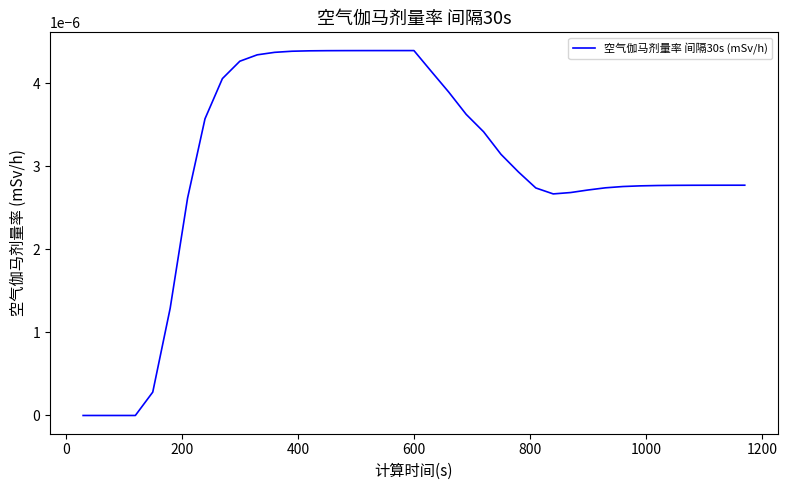

Count the number of categories in the chart.

39